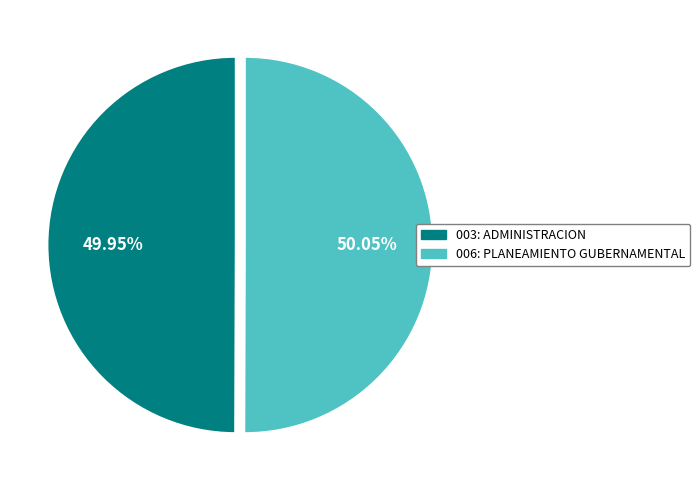

Approximately how many times larger is the value at 003: ADMINISTRACION compared to 006: PLANEAMIENTO GUBERNAMENTAL?

1.0